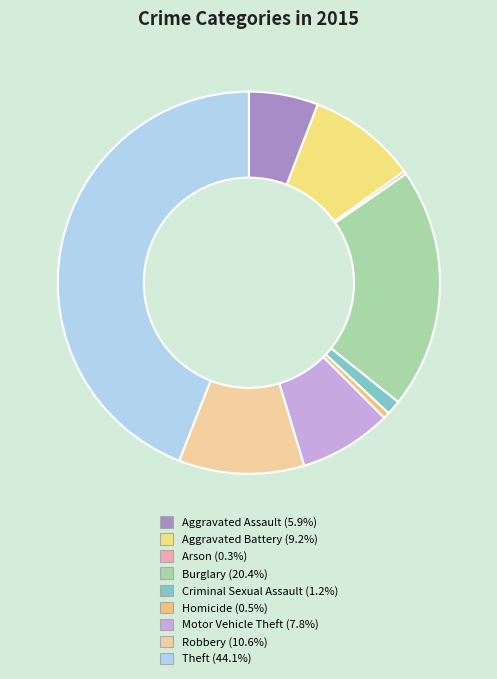

Is there any slice that represents more than half of the pie?

No